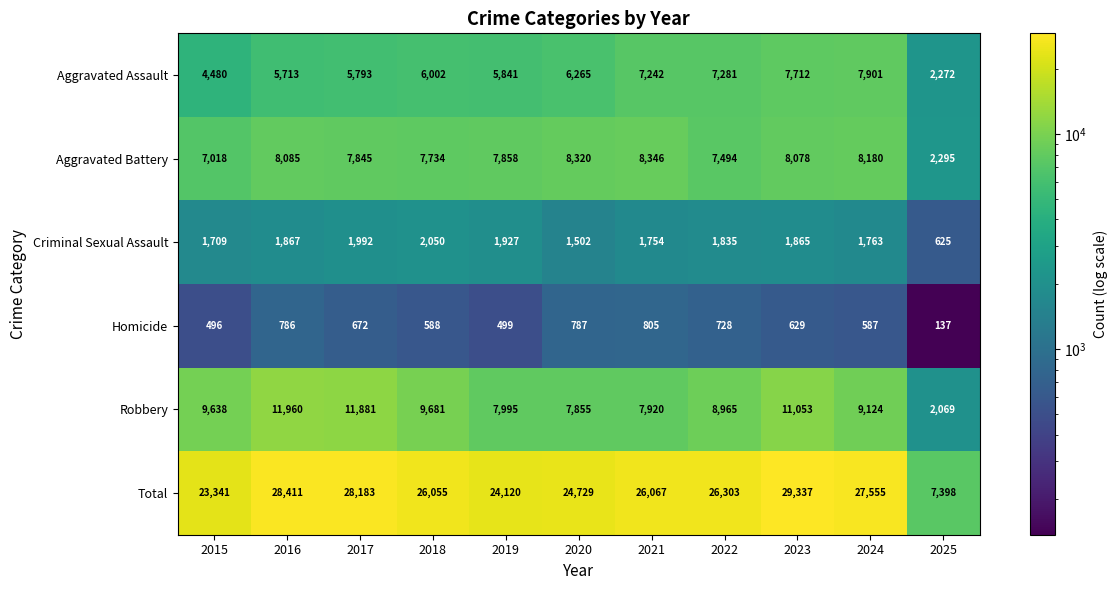

What is the maximum value shown in the chart?

29337